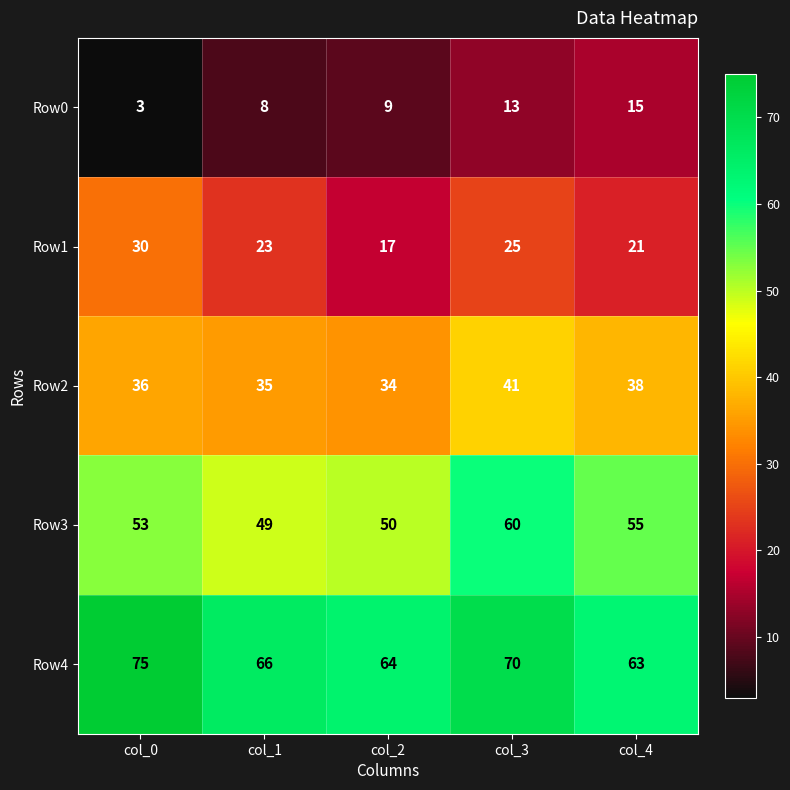

Read the Row0 value at col_4, to the nearest 10.

20